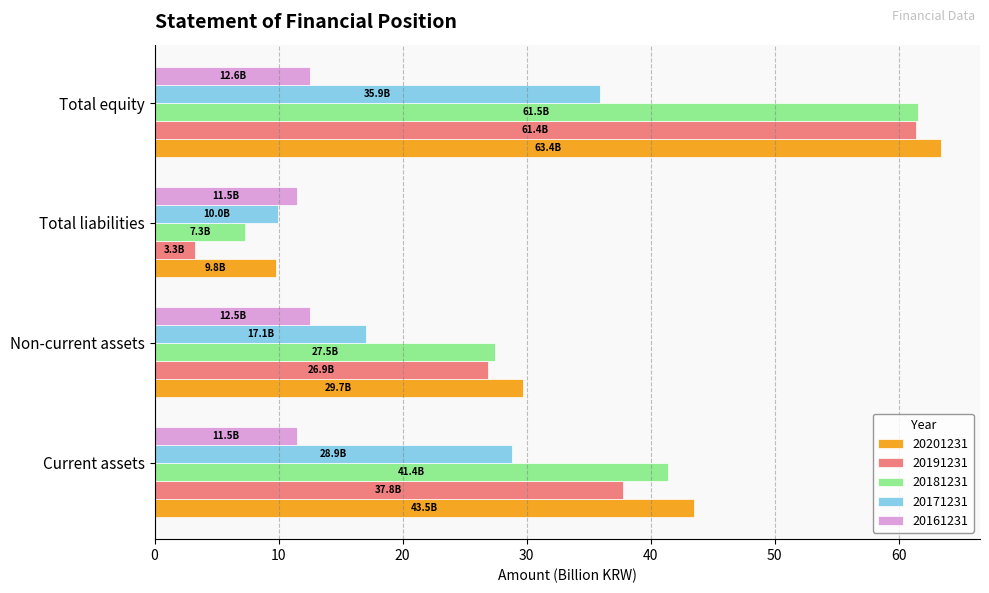

Is it true that 20201231 equals 43.5 at Current assets?

True